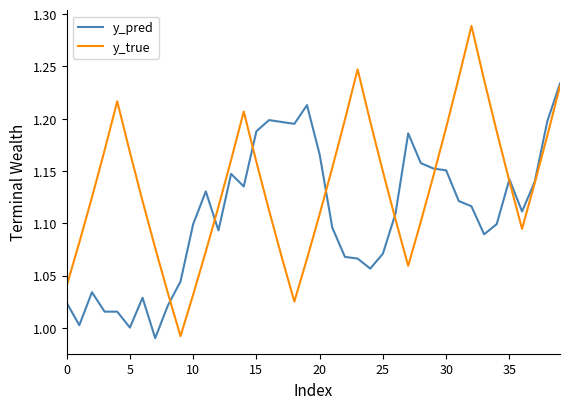

Rank the series by their maximum value, from lowest to highest.

y_pred, y_true